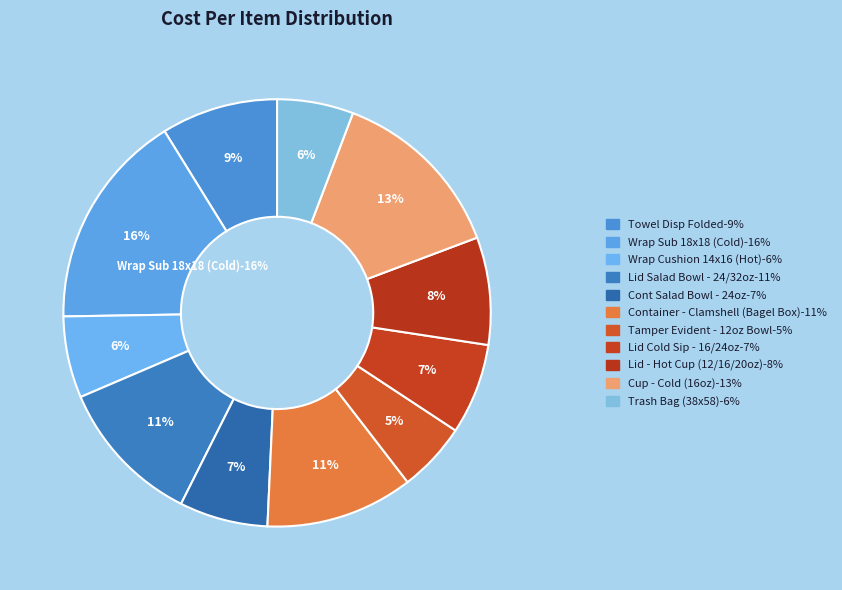

What percentage is the Lid Salad Bowl - 24/32oz slice, to the nearest percent?

11%